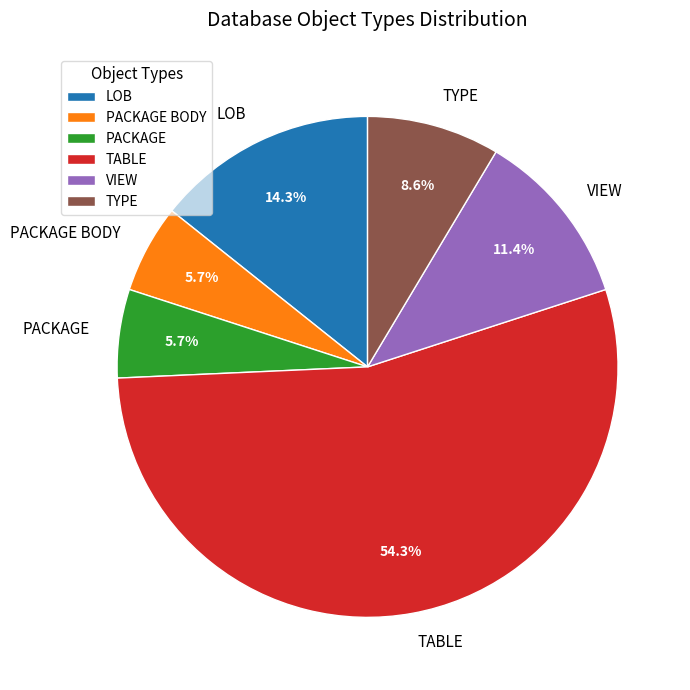

True or false: LOB accounts for 14% of the total.

True